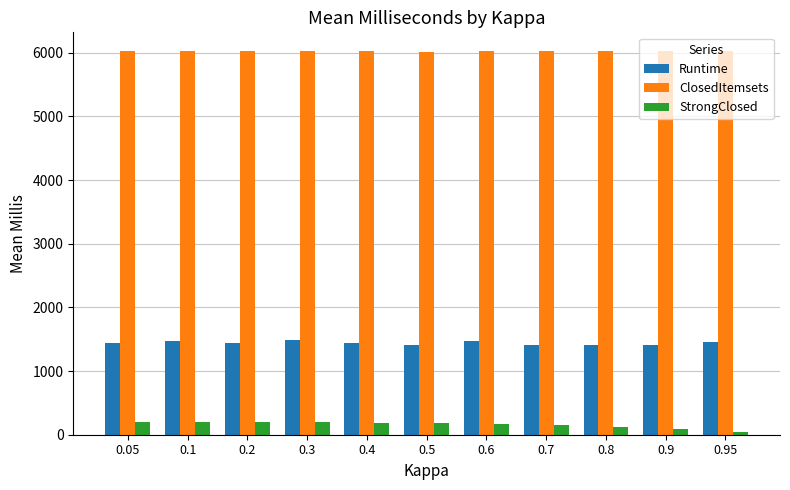

What is the sum of all Runtime values?

15848.4